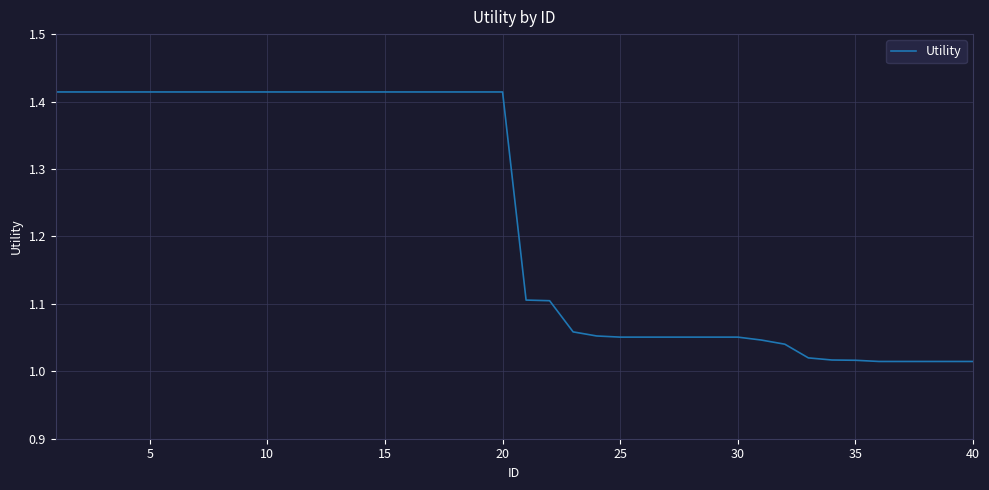

What is the difference between the maximum and minimum values?

0.4